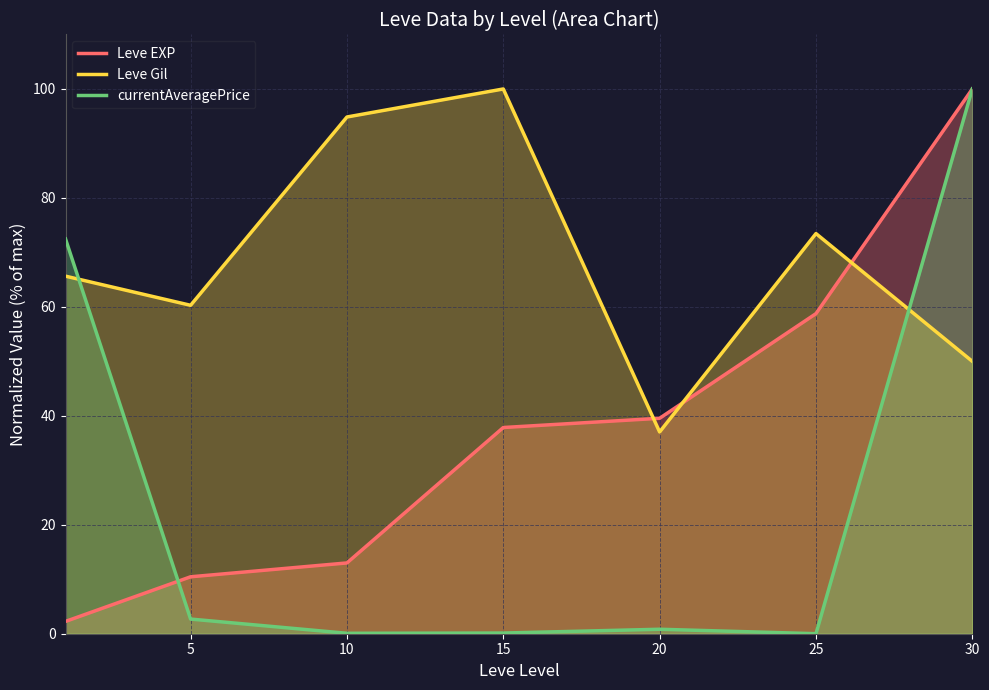

What is the value of the Leve EXP point at the 3rd from the left?

13.0